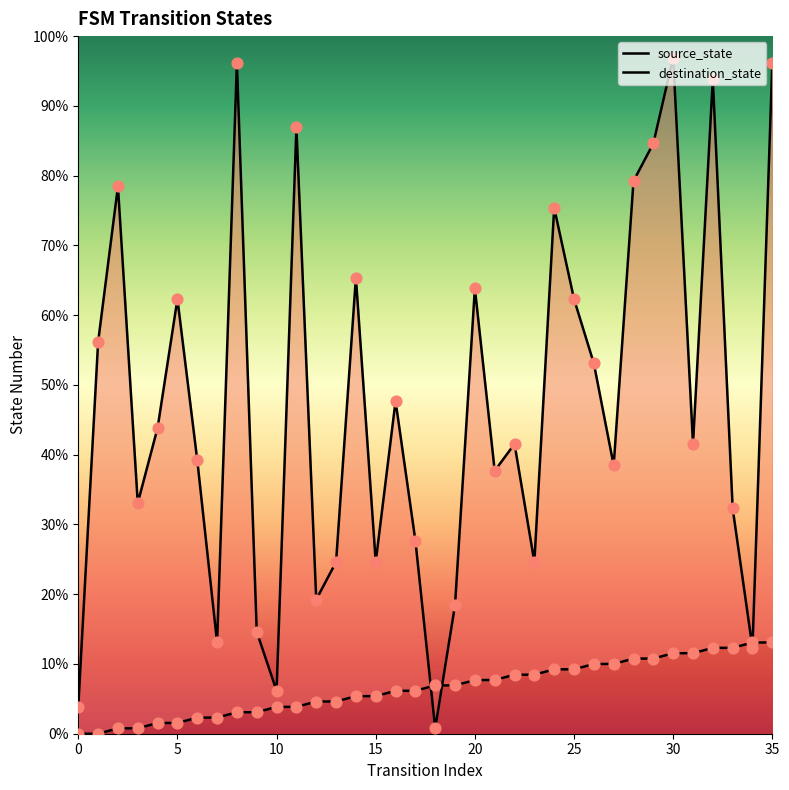

Is the value of source_state at 11 greater than the value of destination_state at 26?

No